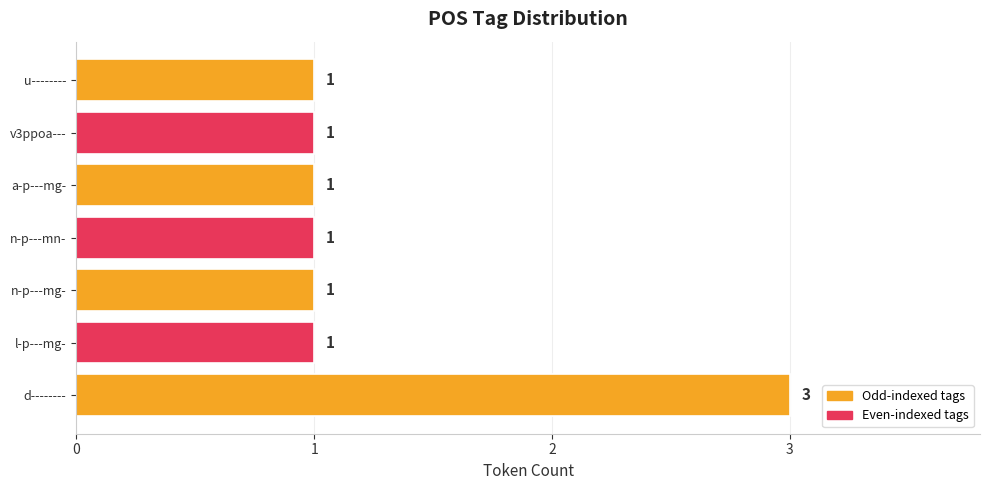

Approximately how many times larger is the value at n-p---mg- compared to a-p---mg-?

1.0